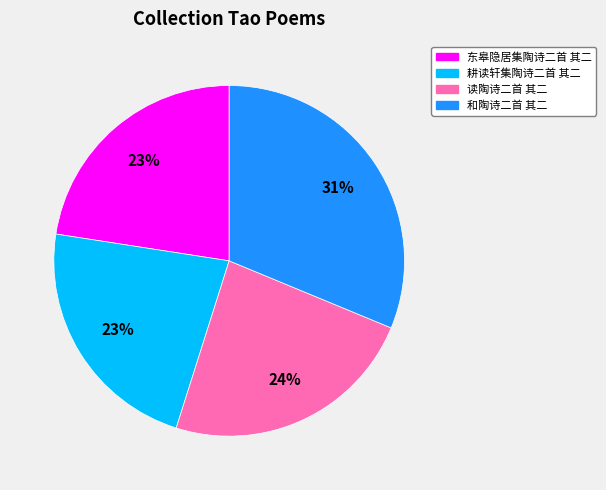

Does any single category account for the majority?

No